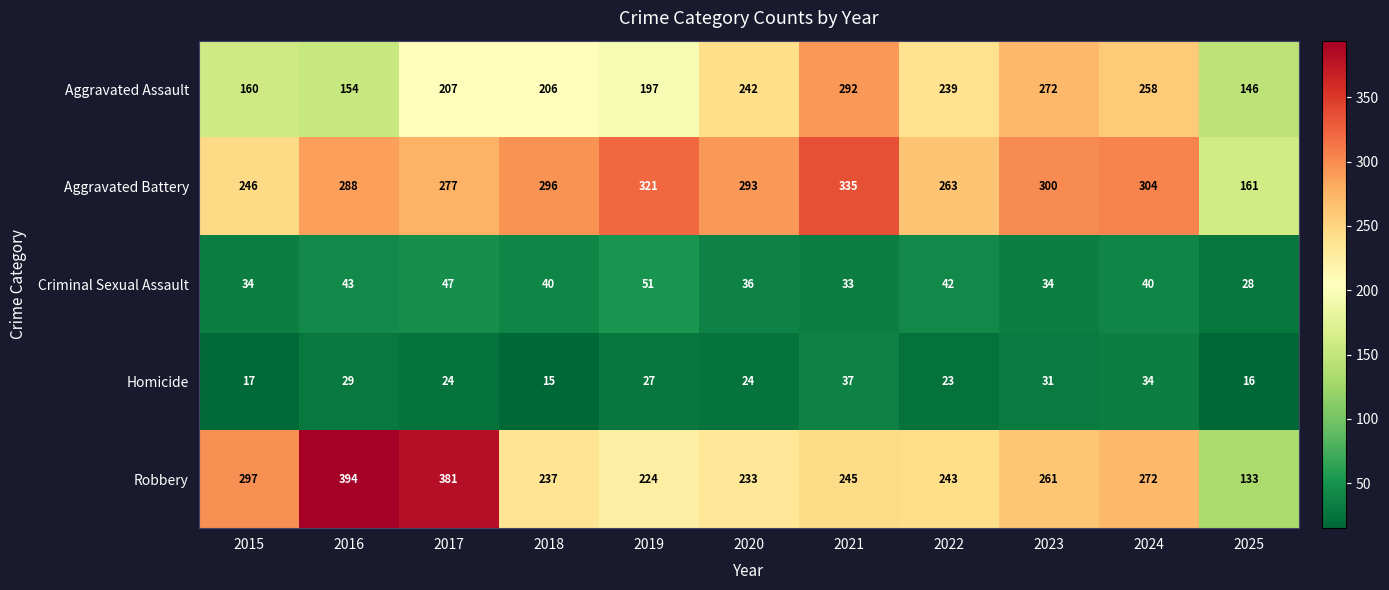

What is the sum of the Homicide values at 2020 and 2021?

61